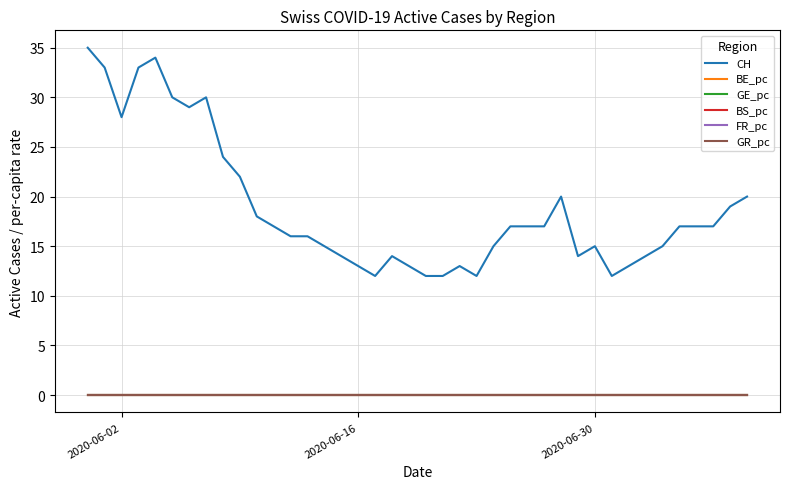

True or false: CH and GR_pc cross at least once.

False